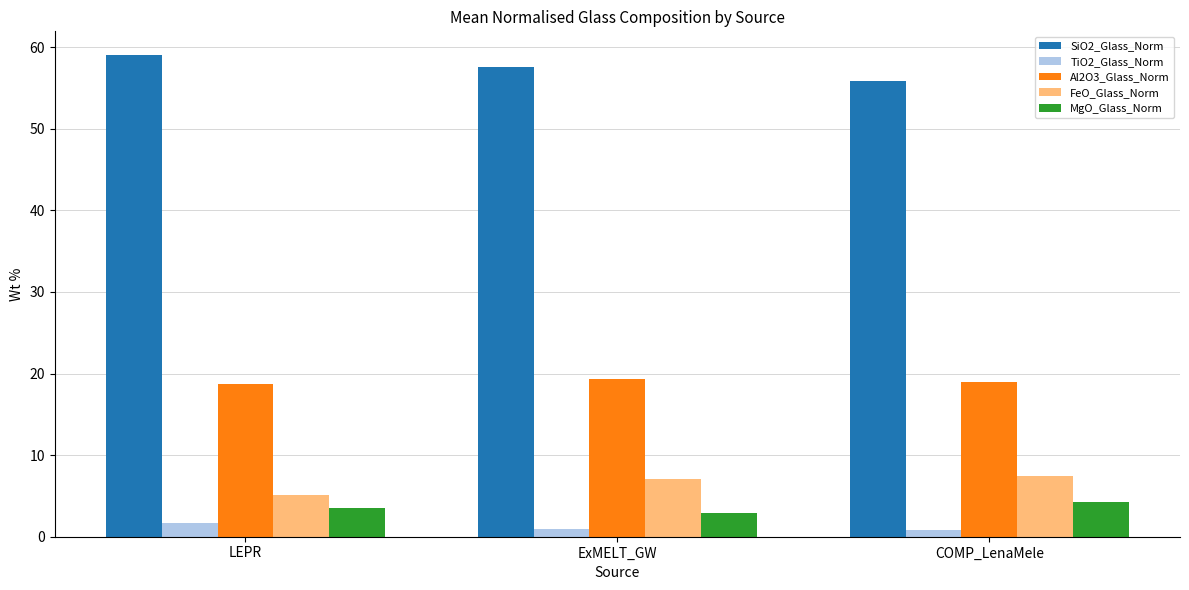

What is the lowest value of the Al2O3_Glass_Norm series?

18.8